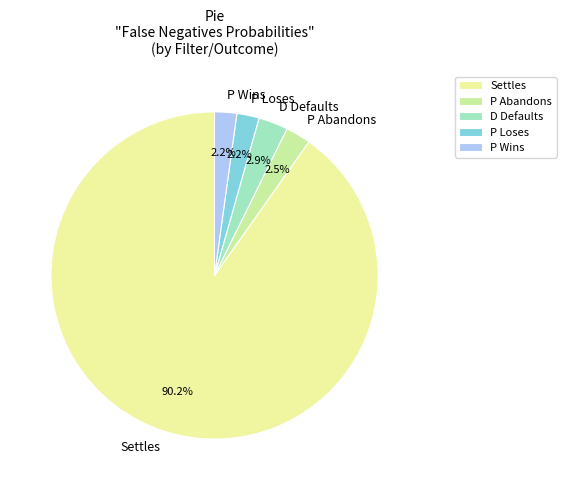

Which category has the biggest portion of the pie?

Settles